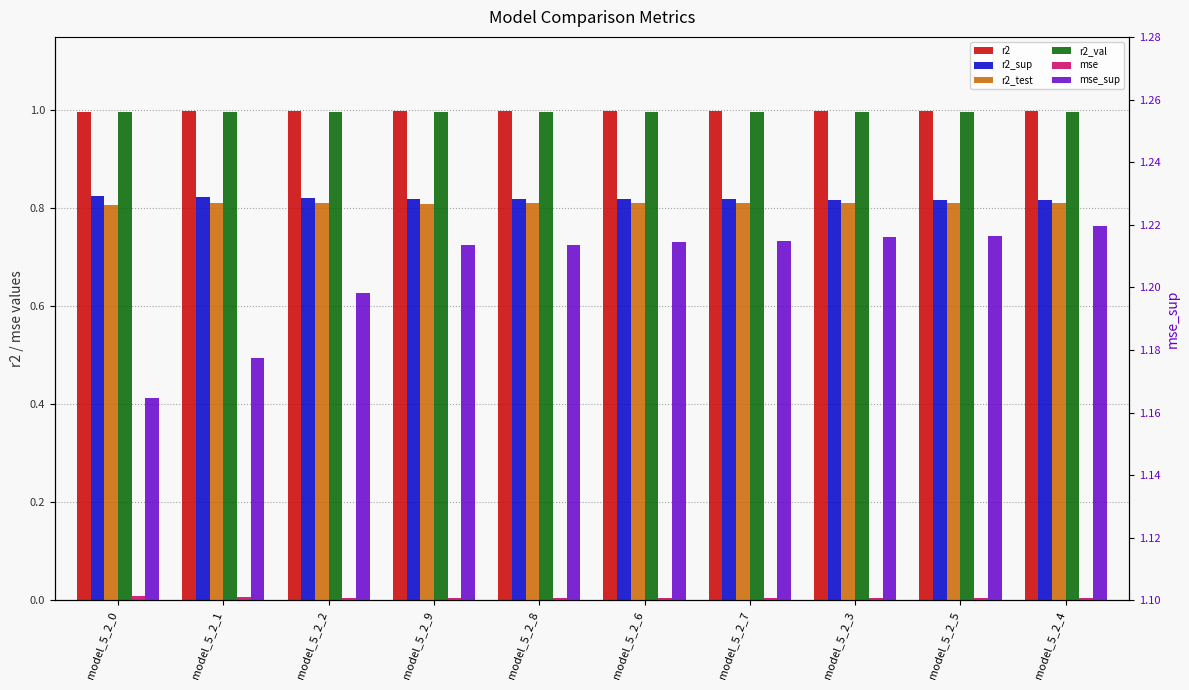

What is the minimum value for mse_sup?

1.2